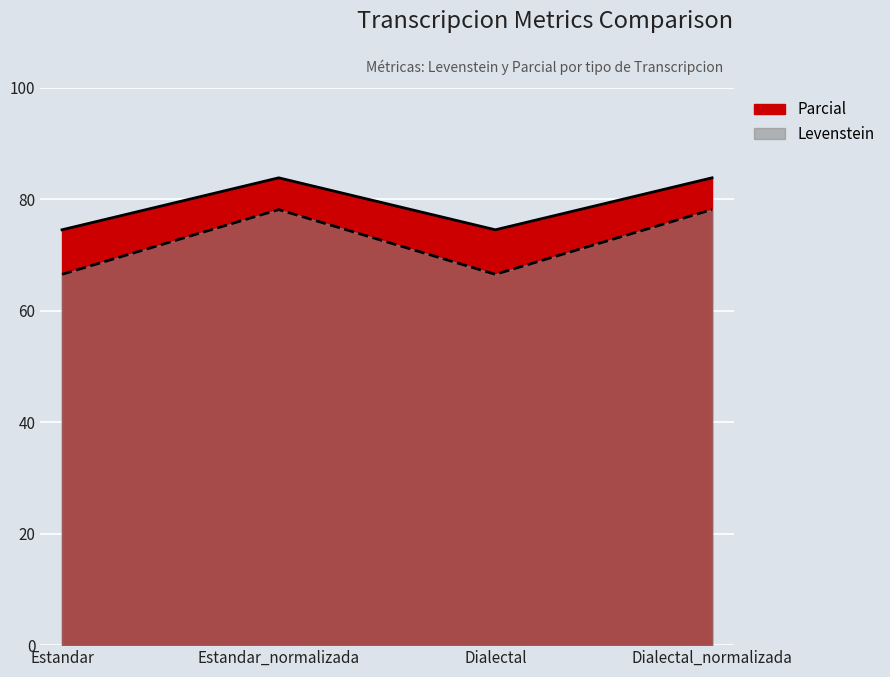

What is the sum of the Parcial values at Estandar and Dialectal_normalizada?

144.6